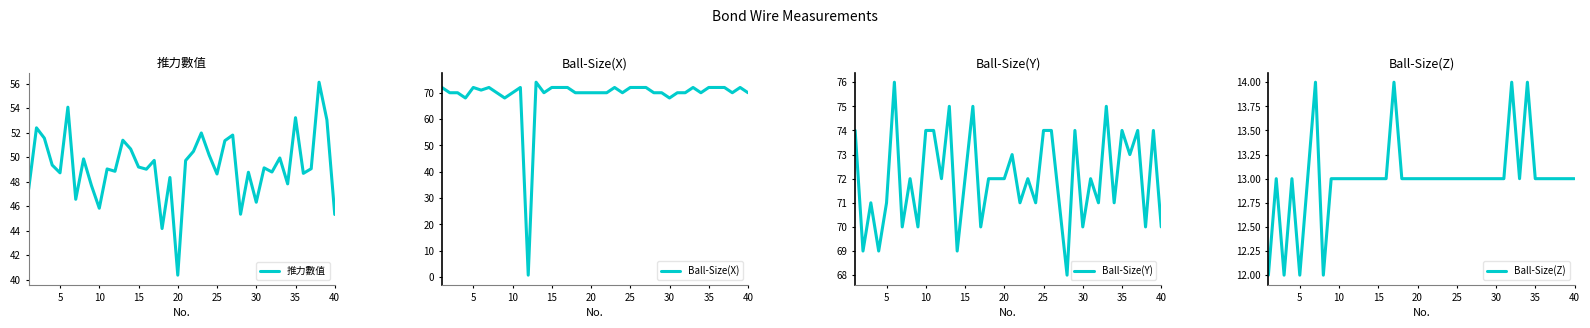

What is the lowest value of the Ball-Size(Z) series?

12